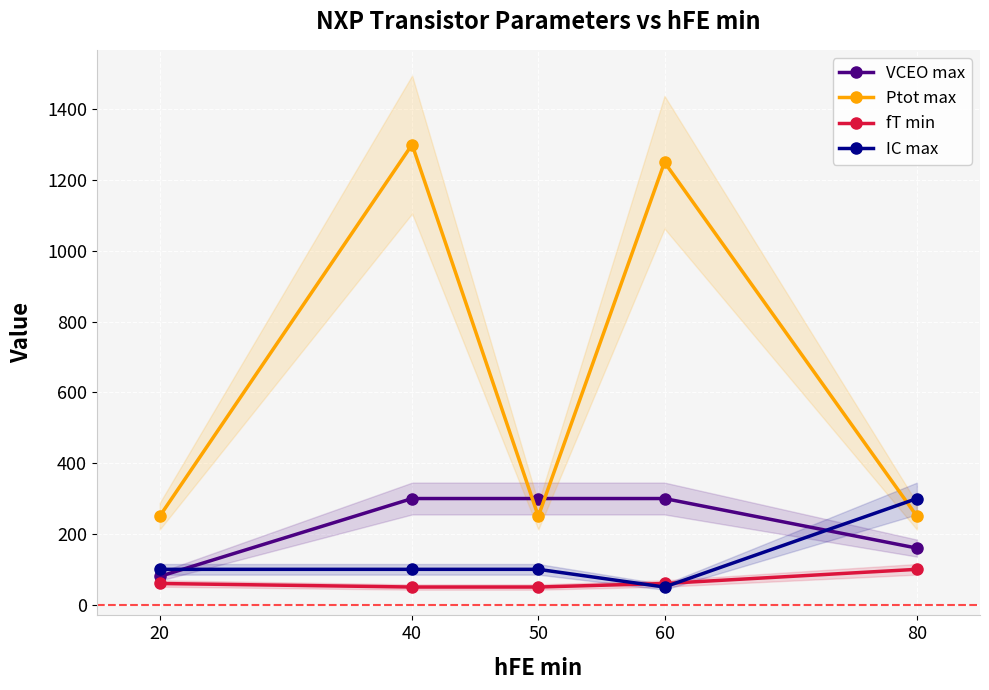

Between 20 and 60, which series saw the biggest shift?

Ptot max